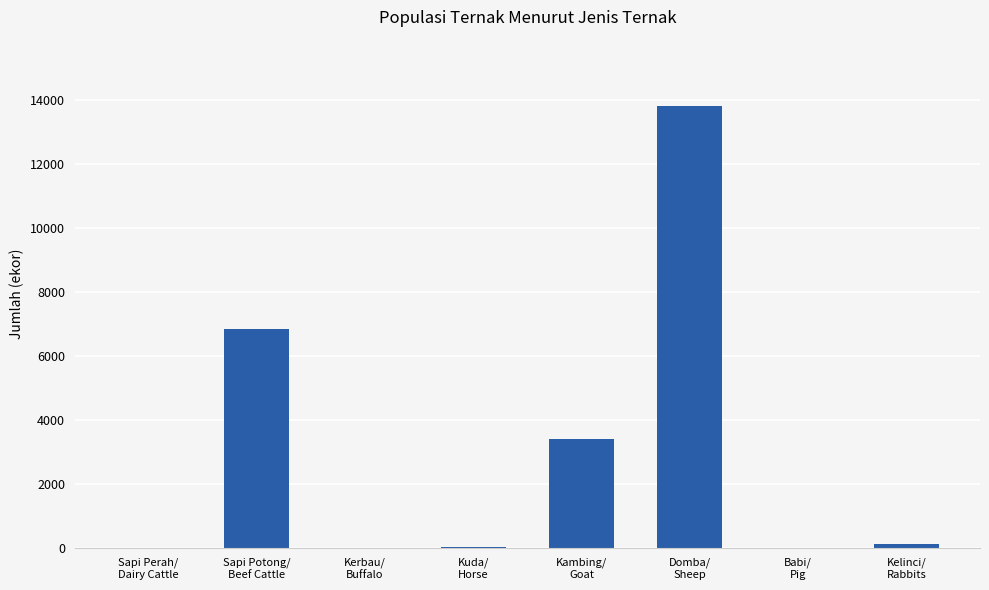

The chart shows a value of 6836 at Sapi Potong/
Beef Cattle. True or false?

True